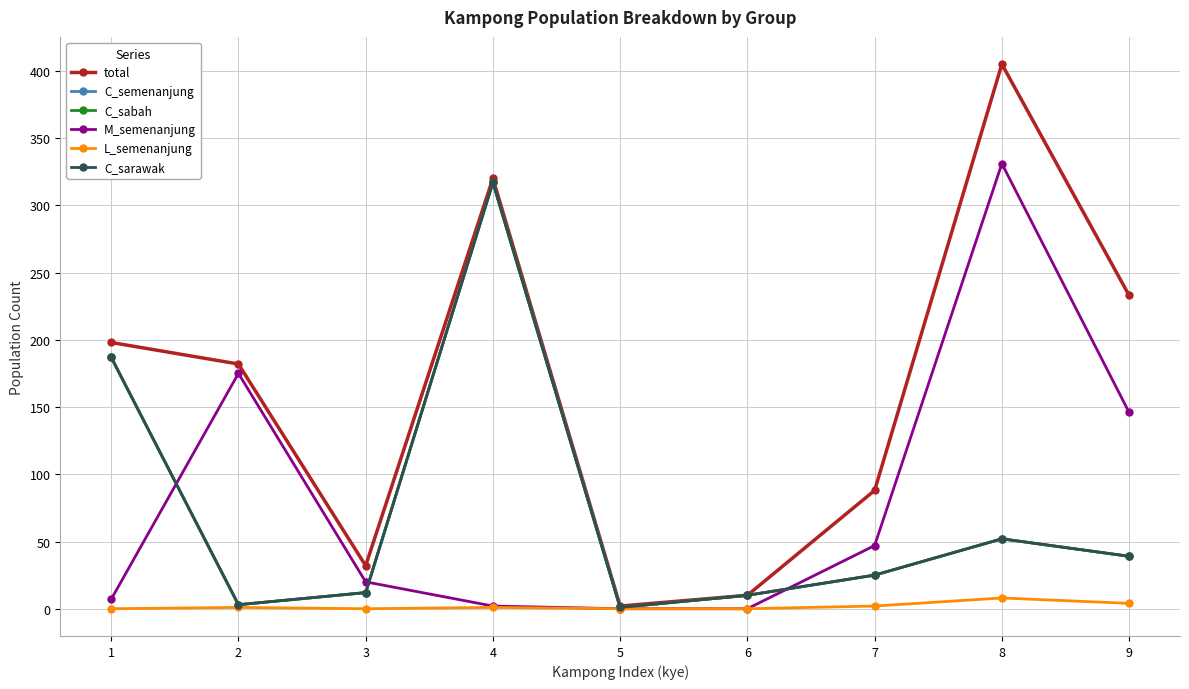

What is the difference between the C_sabah values at 7 and 8?

27